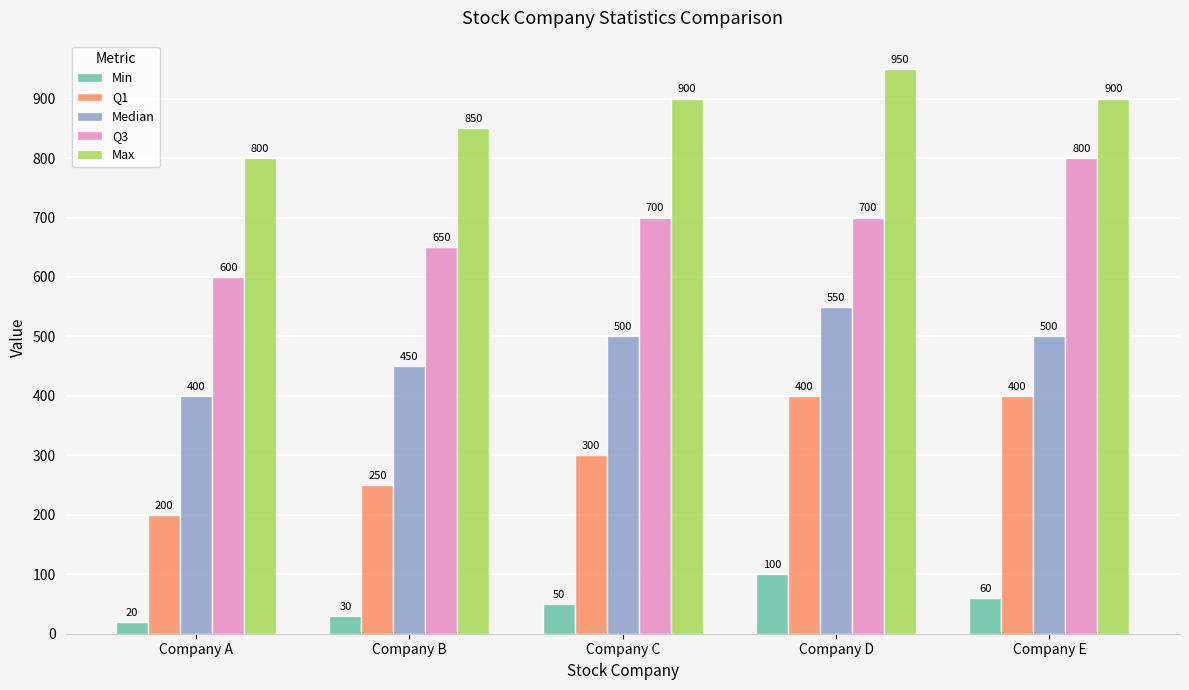

What is the difference between the highest and lowest values at Company D?

850